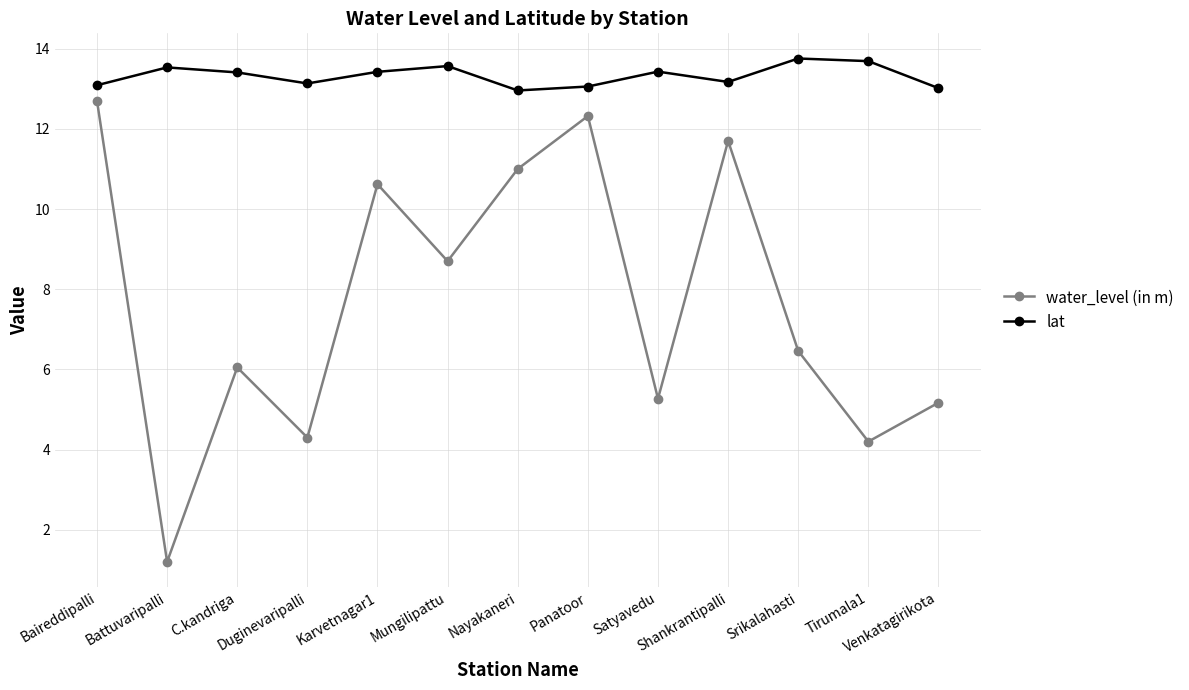

Which label corresponds to the smallest value in the chart?

Battuvaripalli